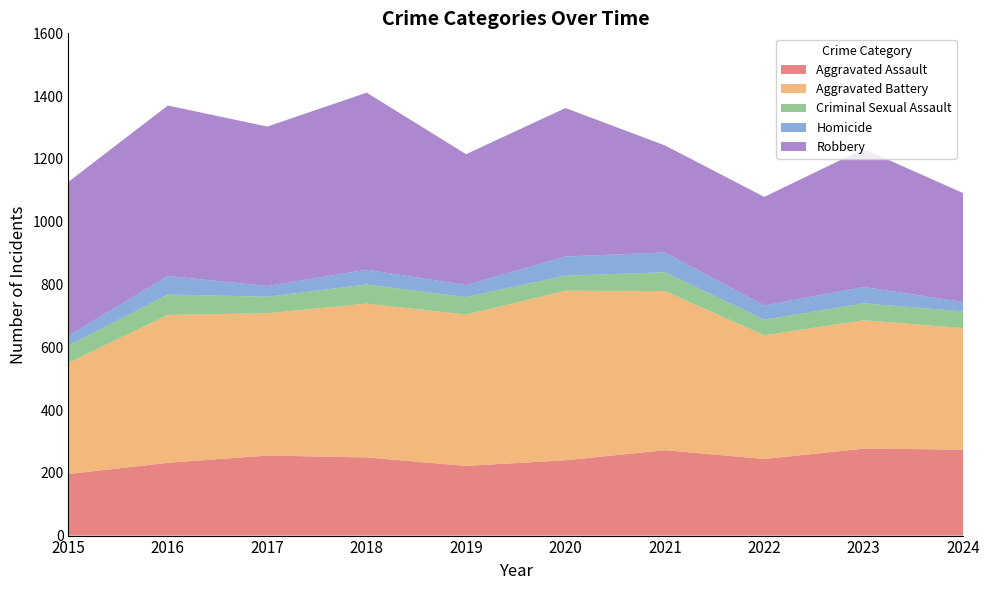

Reading right to left, extract all data points from this chart.

Aggravated Assault: 2024=274	2023=277	2022=244	2021=272	2020=240	2019=222	2018=249	2017=255	2016=232	2015=196
Aggravated Battery: 2024=387	2023=409	2022=394	2021=507	2020=540	2019=482	2018=490	2017=453	2016=471	2015=354
Criminal Sexual Assault: 2024=53	2023=54	2022=50	2021=60	2020=48	2019=56	2018=61	2017=53	2016=65	2015=55
Homicide: 2024=30	2023=52	2022=45	2021=63	2020=61	2019=38	2018=47	2017=34	2016=59	2015=31
Robbery: 2024=347	2023=440	2022=346	2021=341	2020=473	2019=417	2018=564	2017=508	2016=543	2015=491